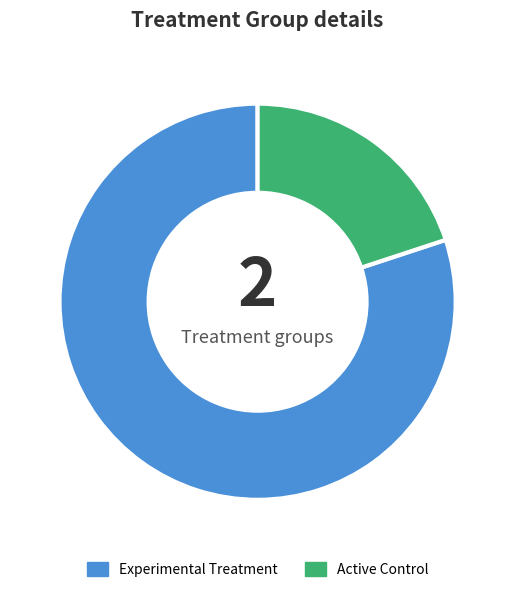

True or false: Experimental Treatment accounts for 89% of the total.

False